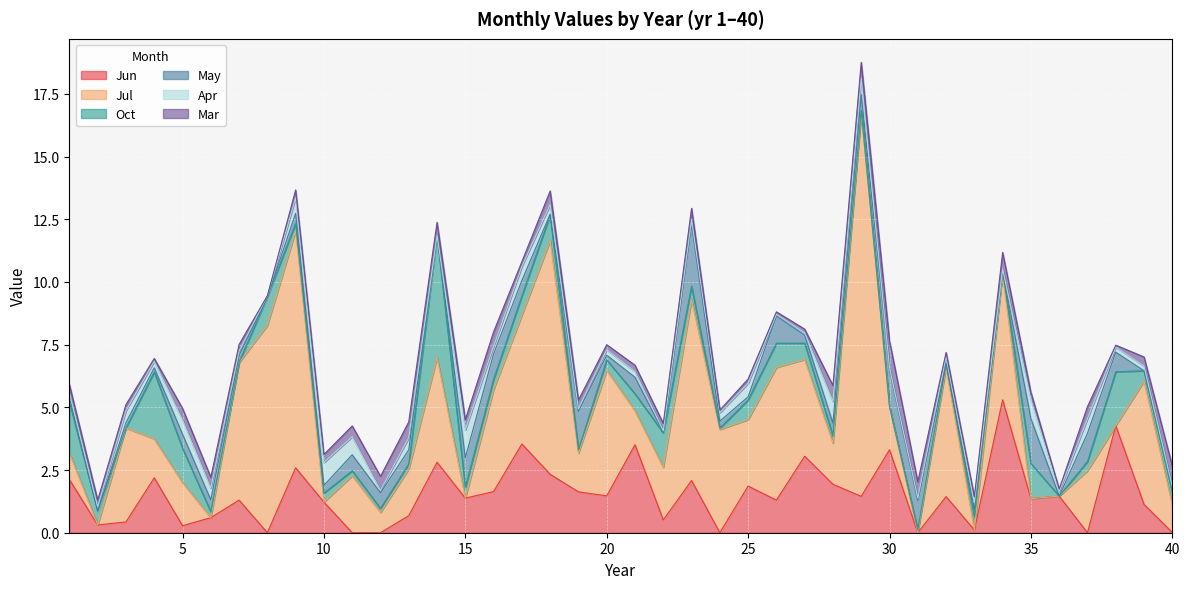

Between 12 and 19, which series saw the biggest shift?

Jun